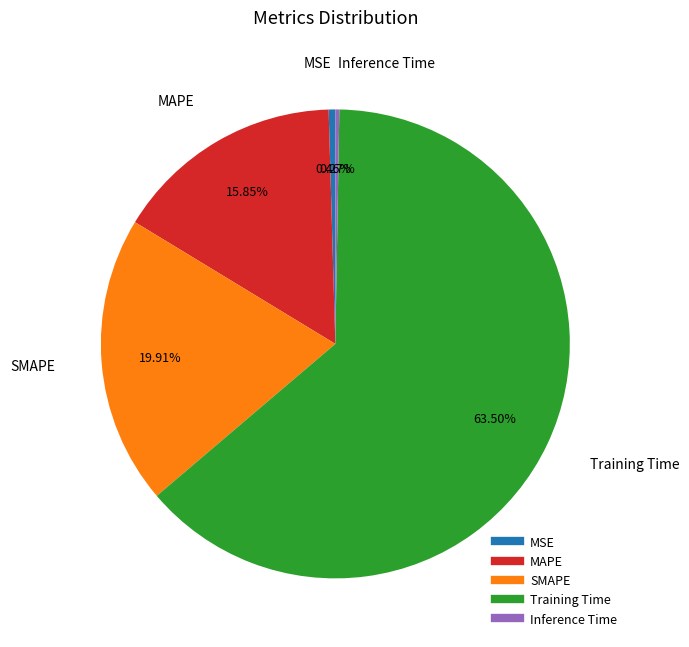

Do Training Time and SMAPE together represent more than half of the pie?

Yes